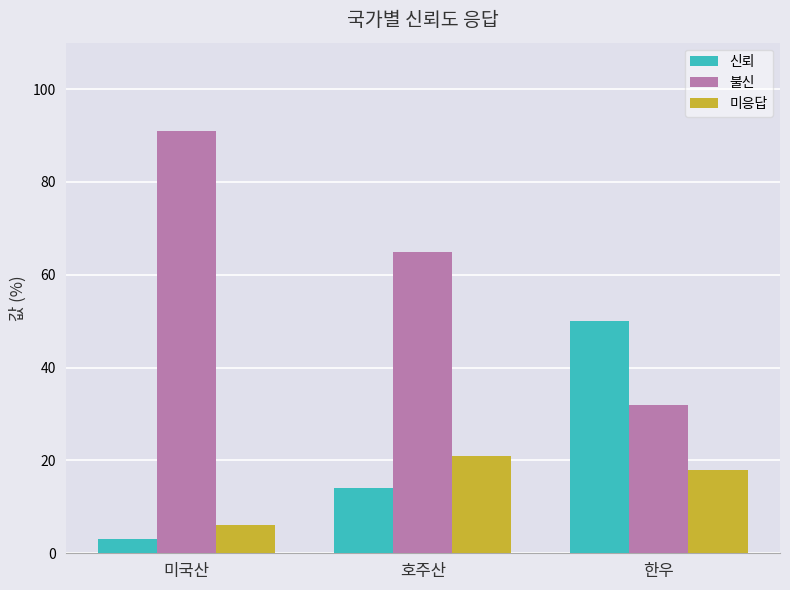

Rank the series by their maximum value, from lowest to highest.

미응답, 신뢰, 불신